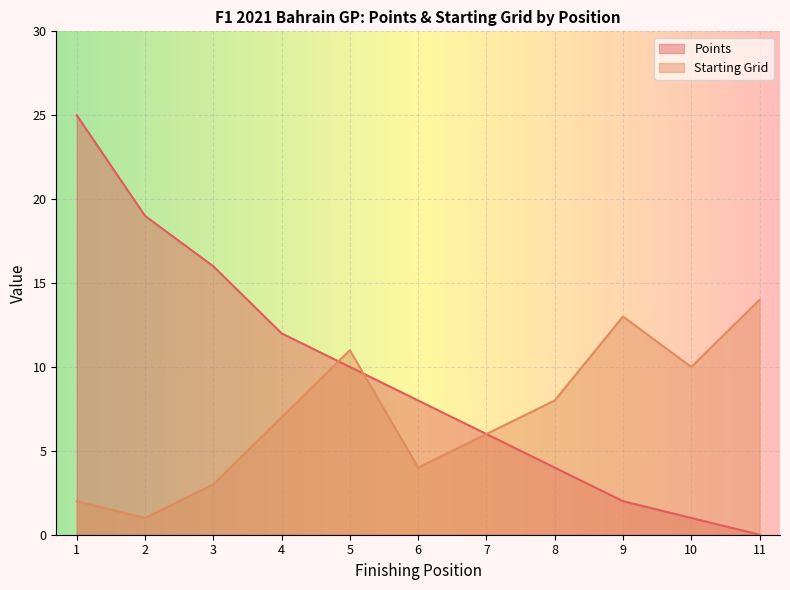

The Points series shows 19 at 2. True or false?

True